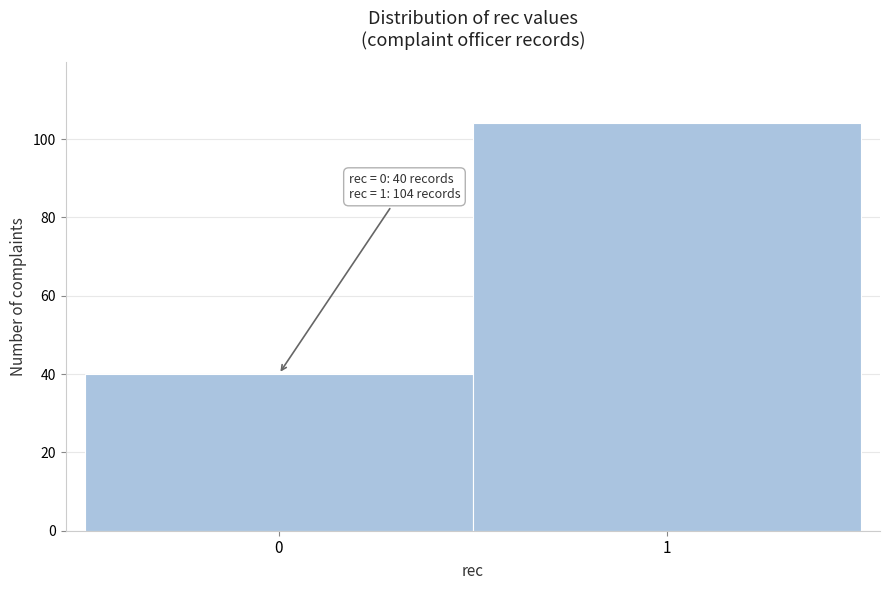

Reading left to right, list all the values displayed in this chart.

40	104